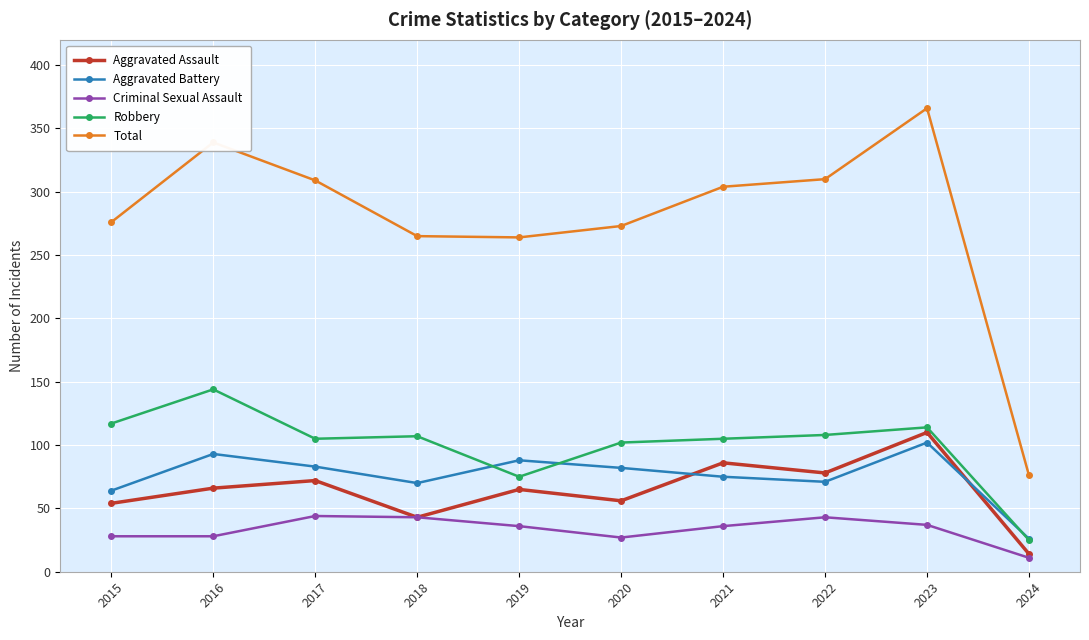

The value of Total at 2024 is 109. True or false?

False